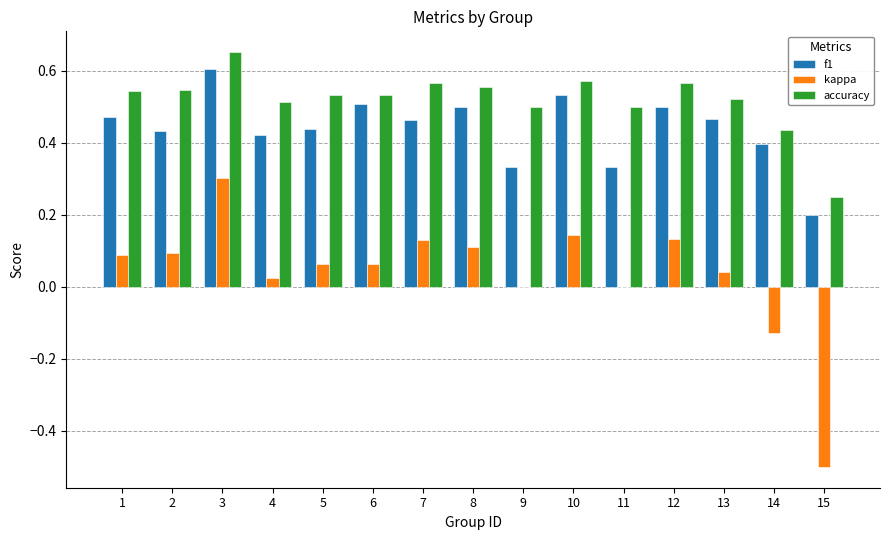

What is the sum of the f1 values at 5 and 13?

0.9